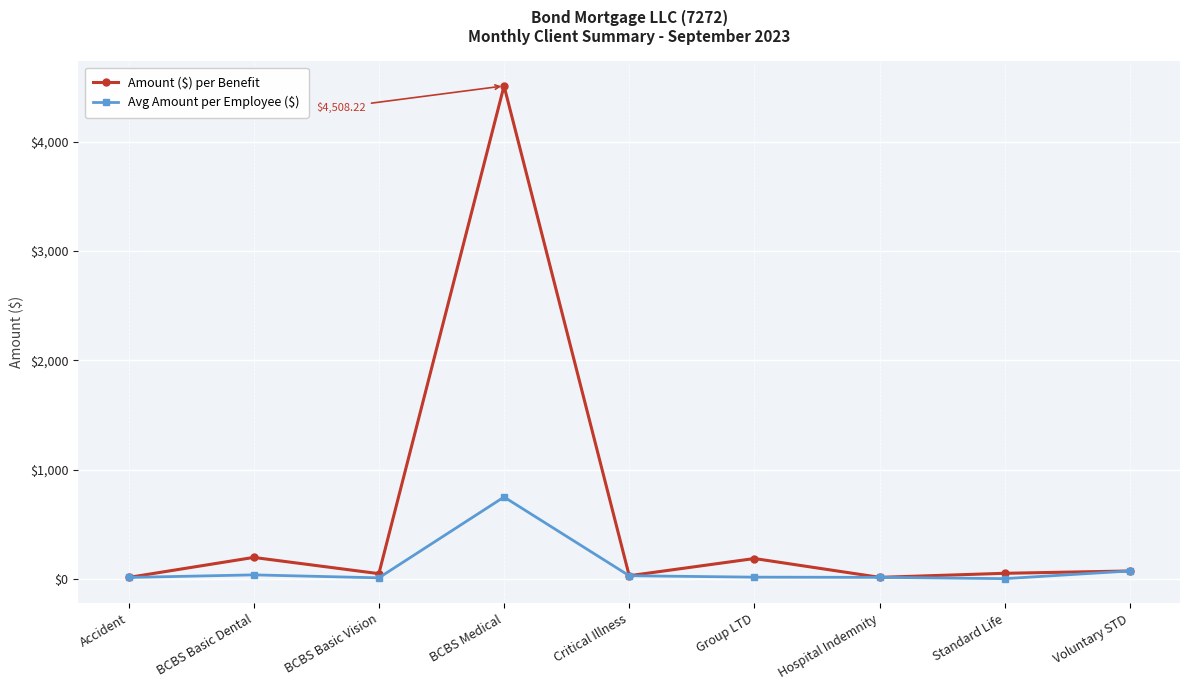

Which series has the widest spread of values?

Amount ($) per Benefit